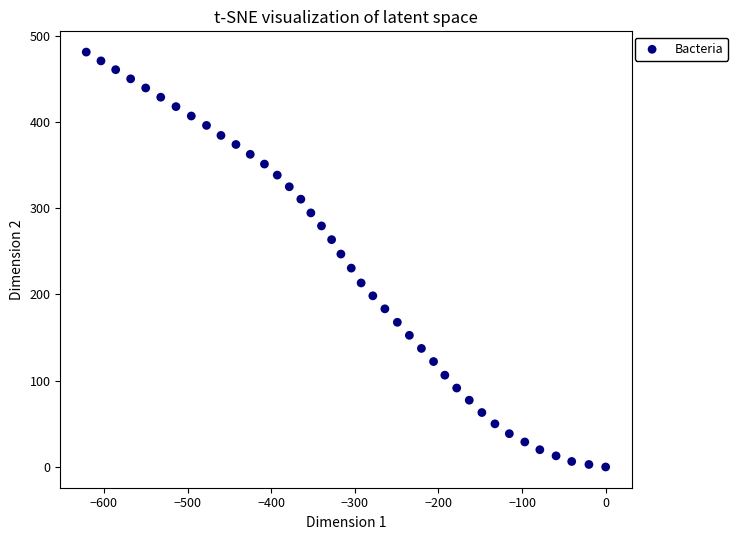

What is the range of X values (max minus min)?

621.1